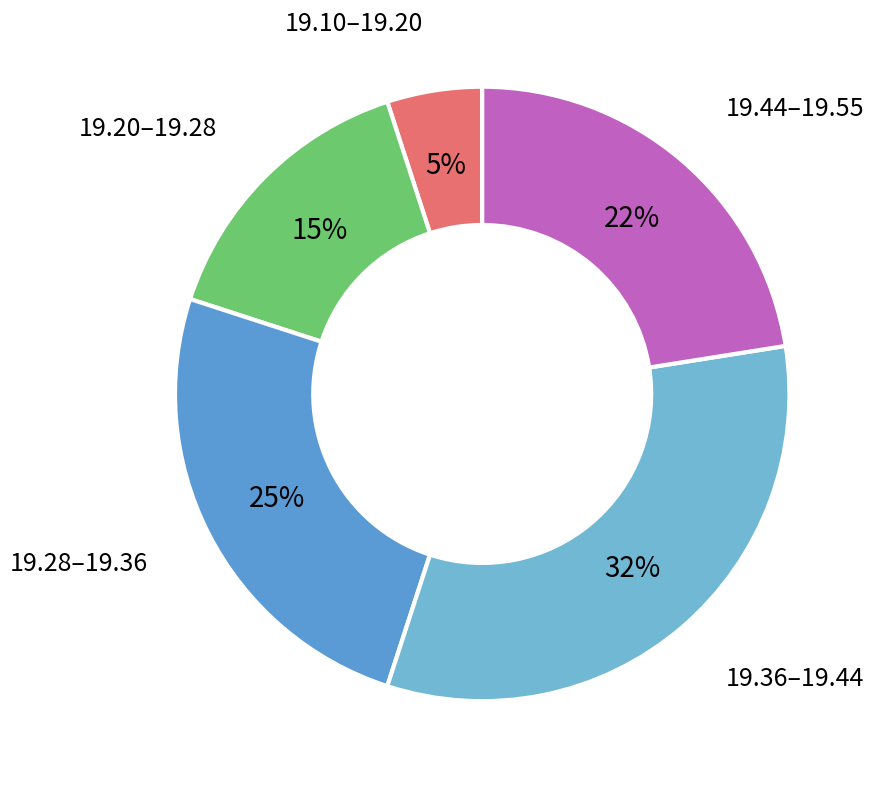

Rank the categories by value from highest to lowest.

19.36–19.44, 19.28–19.36, 19.44–19.55, 19.20–19.28, 19.10–19.20